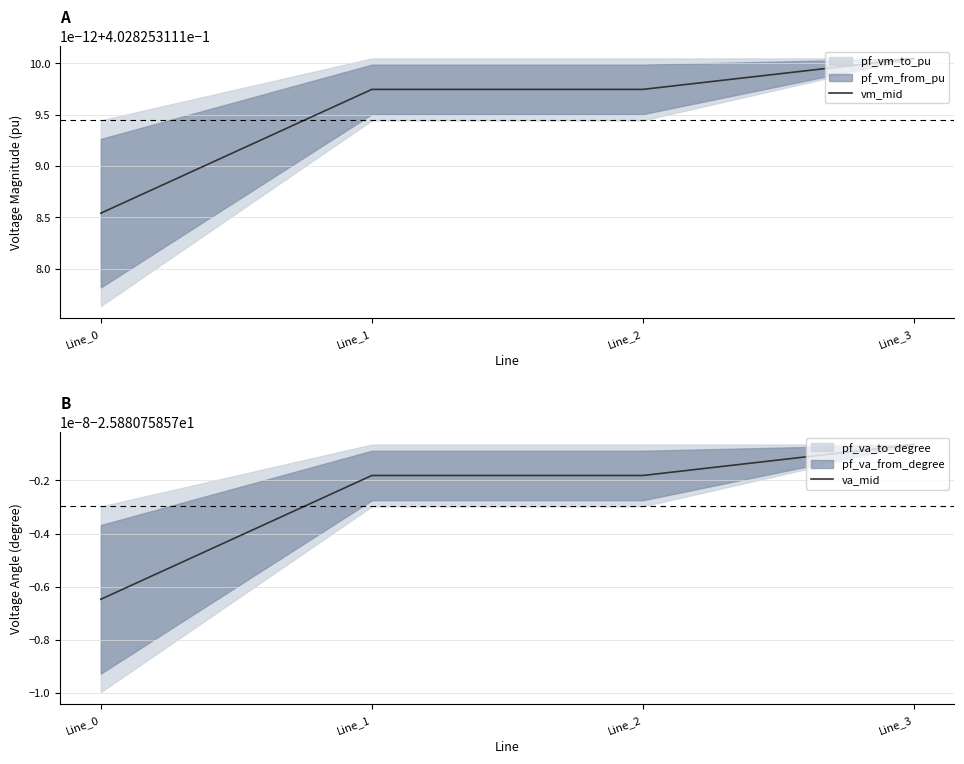

What is the average value of the va_mid series?

-25.9